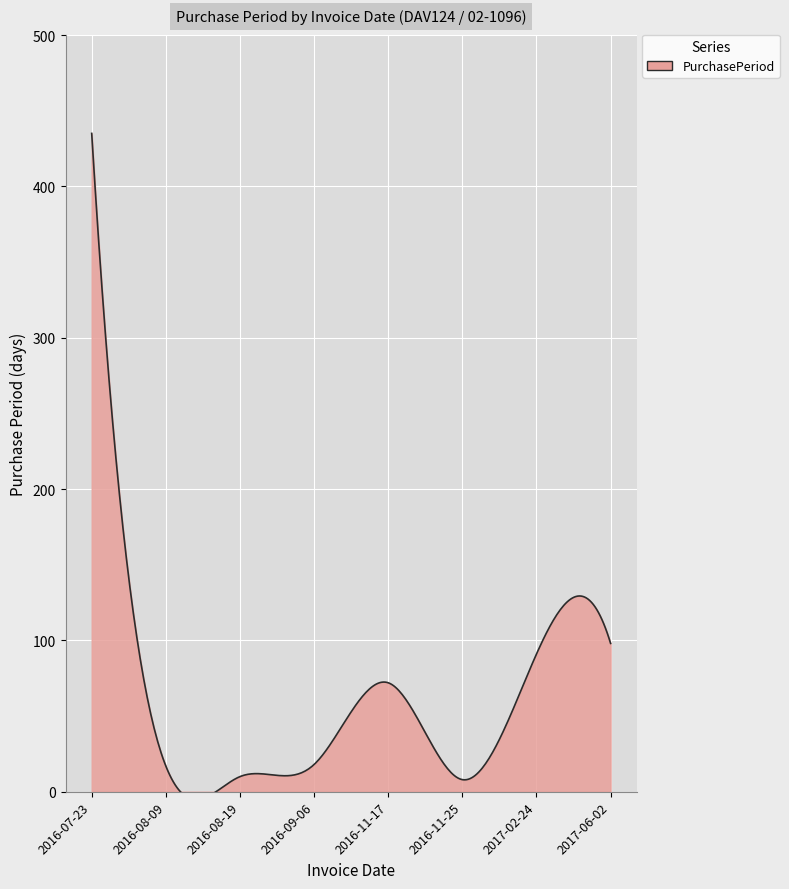

How many interior local peaks (higher than both neighbors) does the data have?

1